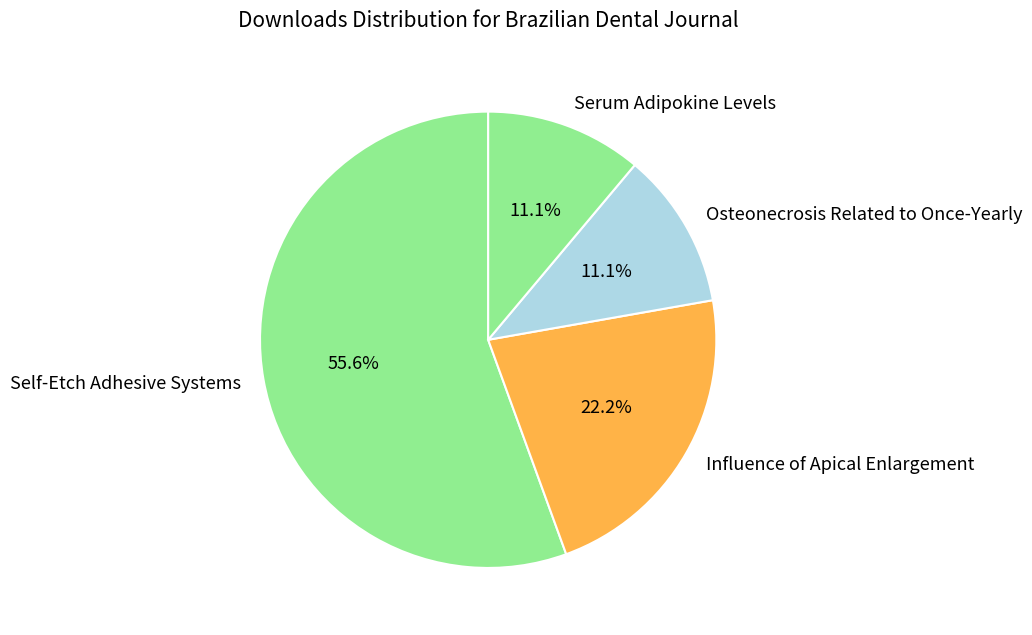

Which slice represents more than half of the pie?

Self-Etch Adhesive Systems